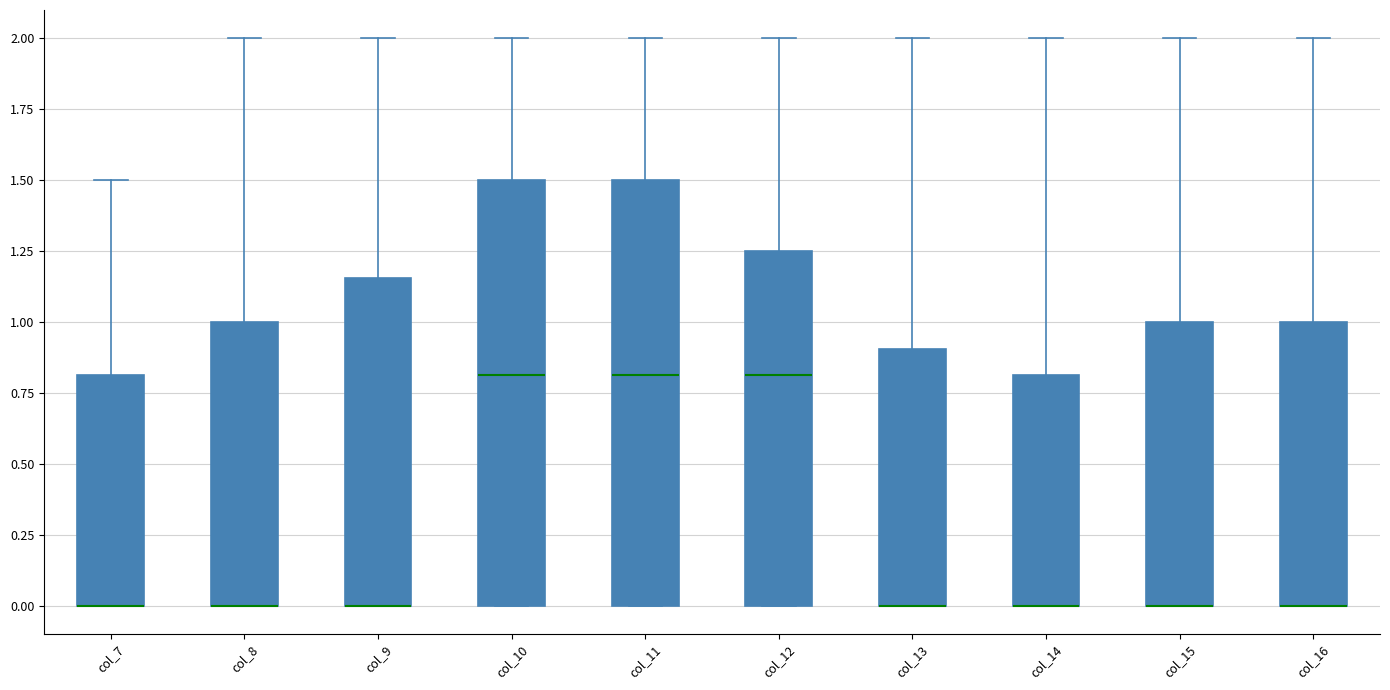

Where is the upper edge of the box for col_8 on the y-axis? The values are not printed on the chart, so give them approximately, as read against the axis.

1.00